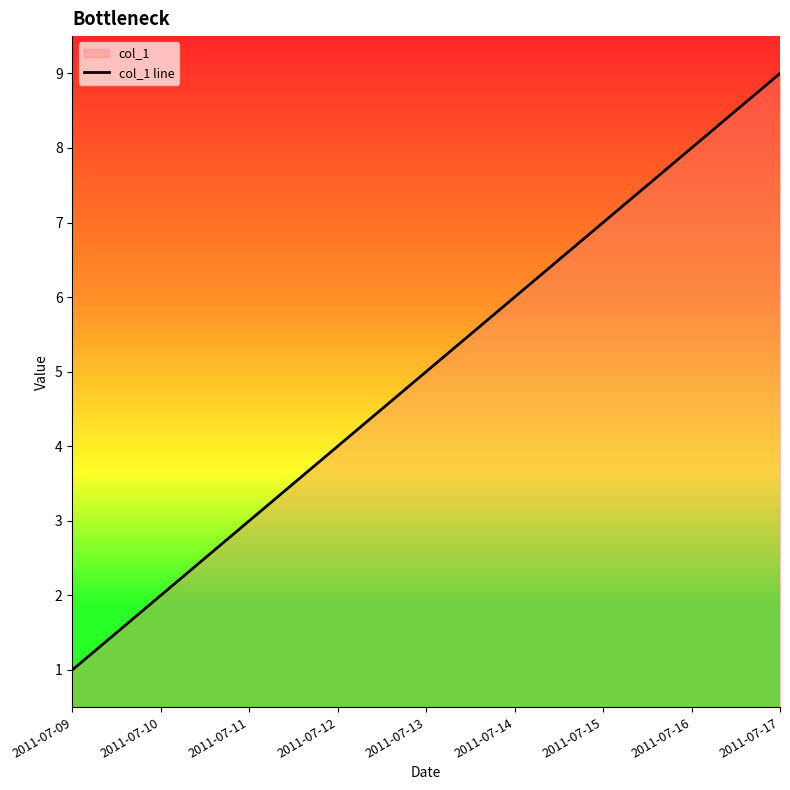

Which category has the highest value across all series?

2011-07-17